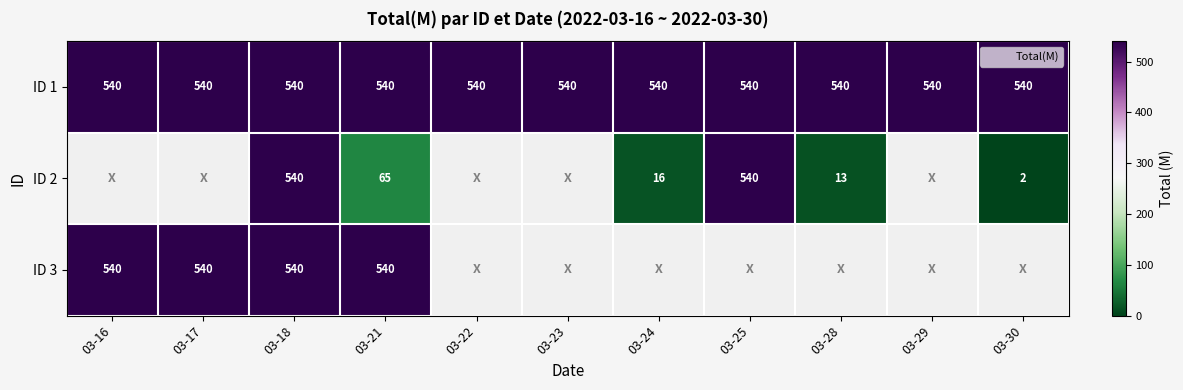

At which category is the sum across all series the highest?

03-18